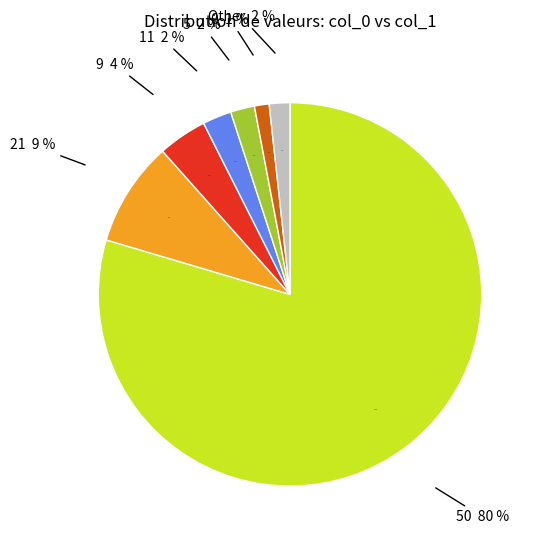

What is the ratio of the value at 5 to the value at 2?

4.9